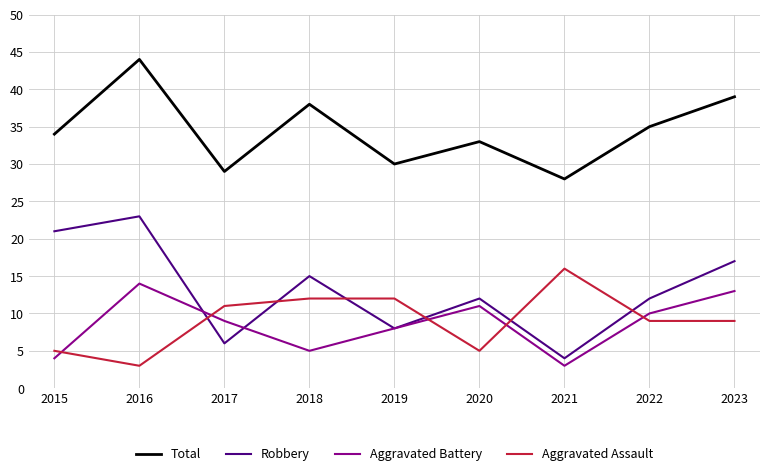

In Total, how many points are higher than both neighbors (excluding endpoints)?

3